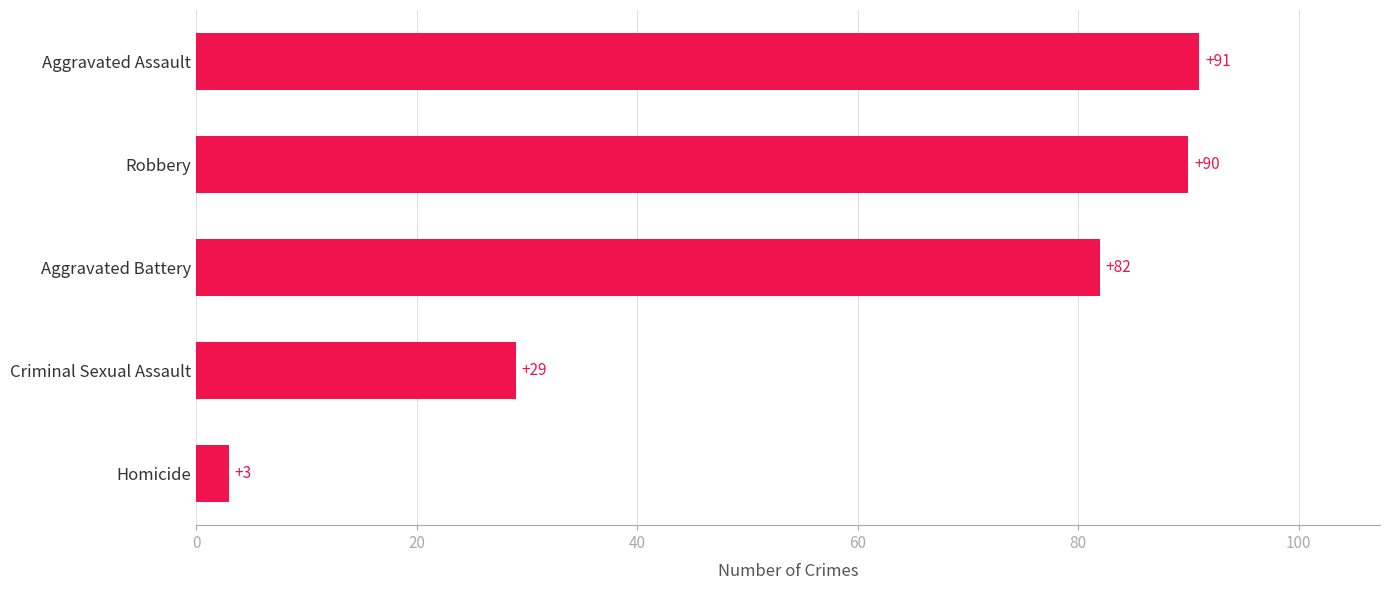

Which category has the lowest value across all series?

Homicide